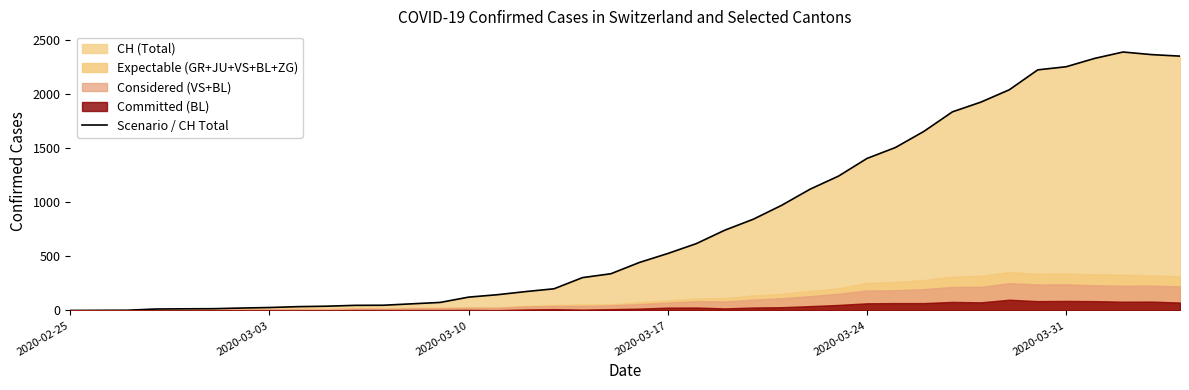

How many lines are shown in the chart?

1